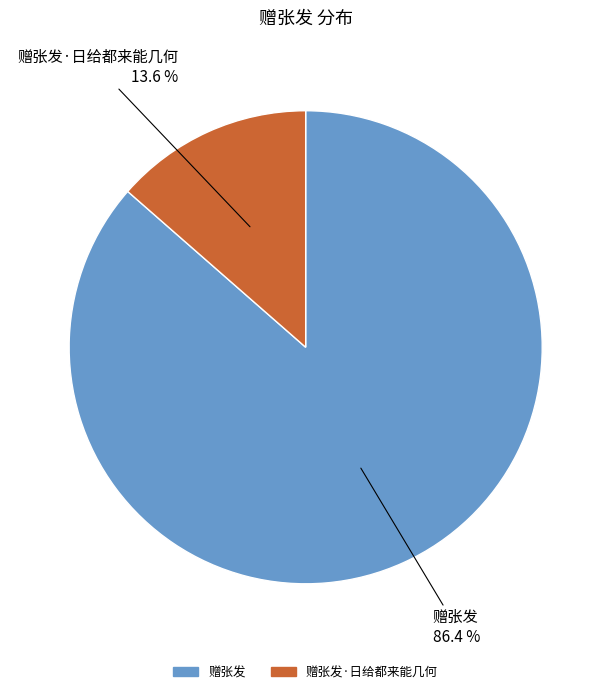

Which has a higher value, 赠张发·日给都来能几何 or 赠张发?

赠张发